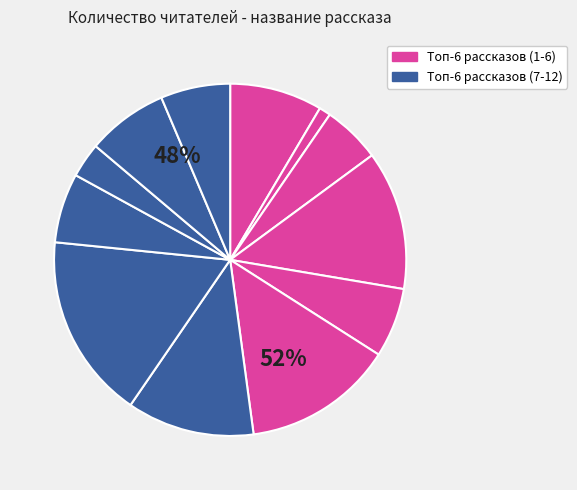

Combined, do Дети священного леса and Спасти старика account for over 50%?

No